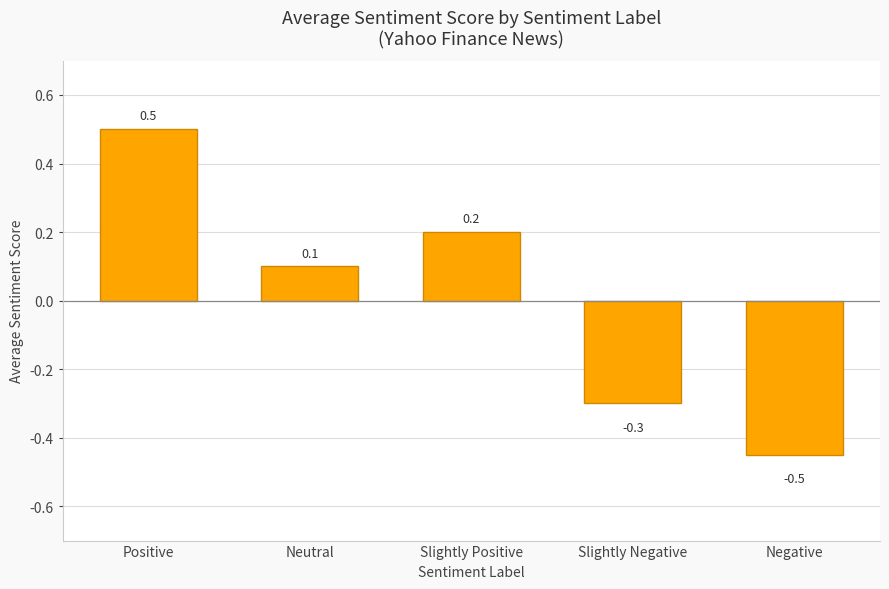

Count the number of data series in this chart.

1